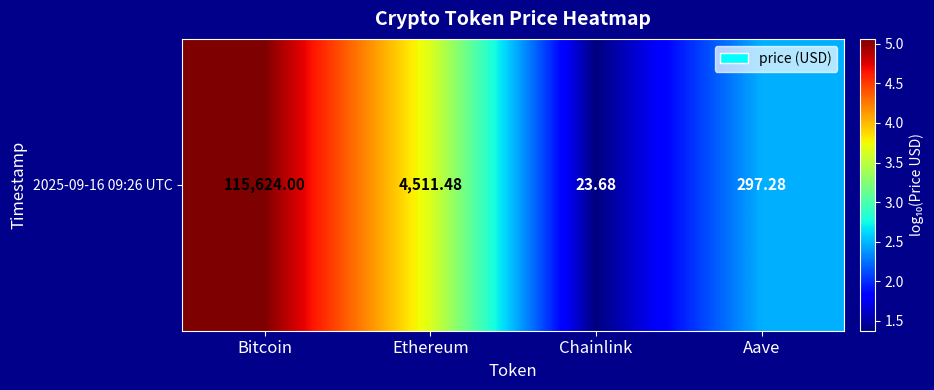

Where does the data first go above 3?

Bitcoin